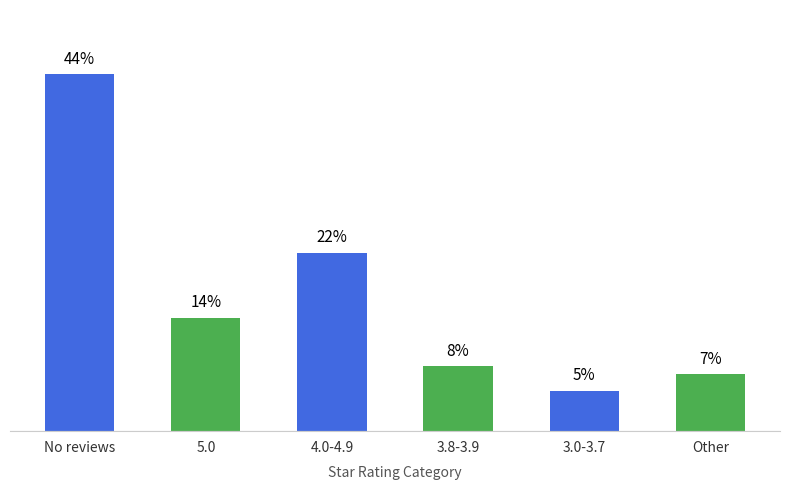

Where is the data nearest to the value 24?

4.0-4.9